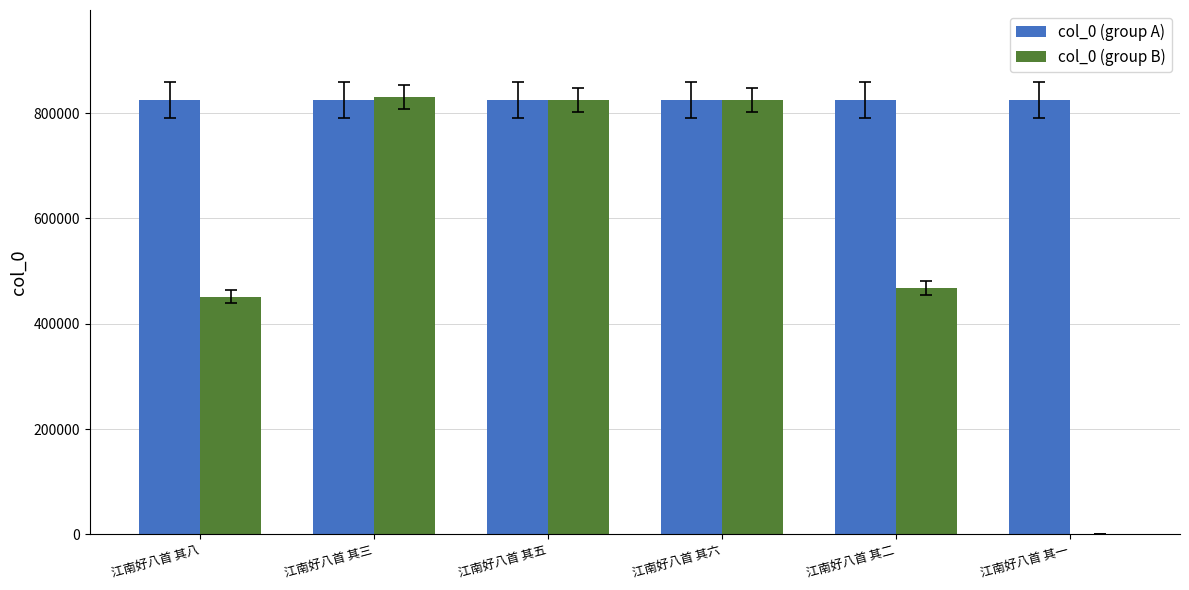

What is the total value across all series at 江南好八首 其一?

824816